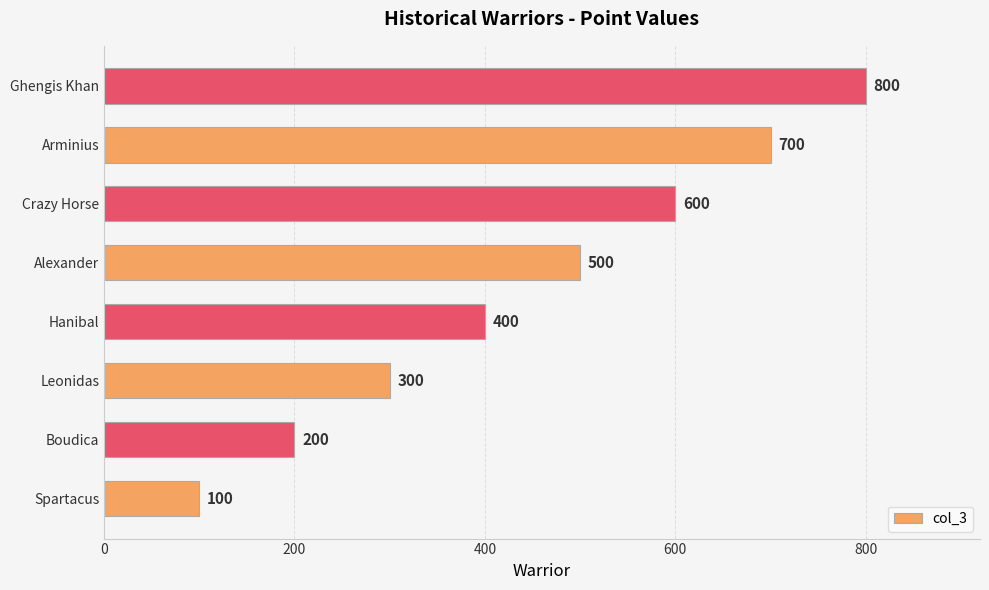

What is the difference between the maximum and minimum values?

700